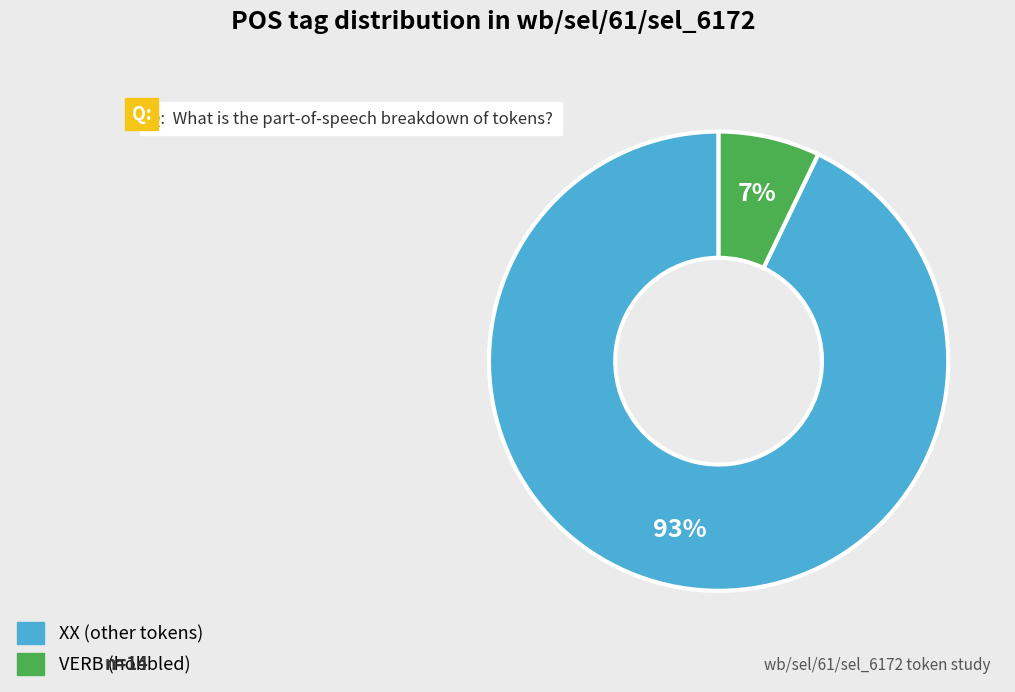

Does any single category account for the majority?

Yes